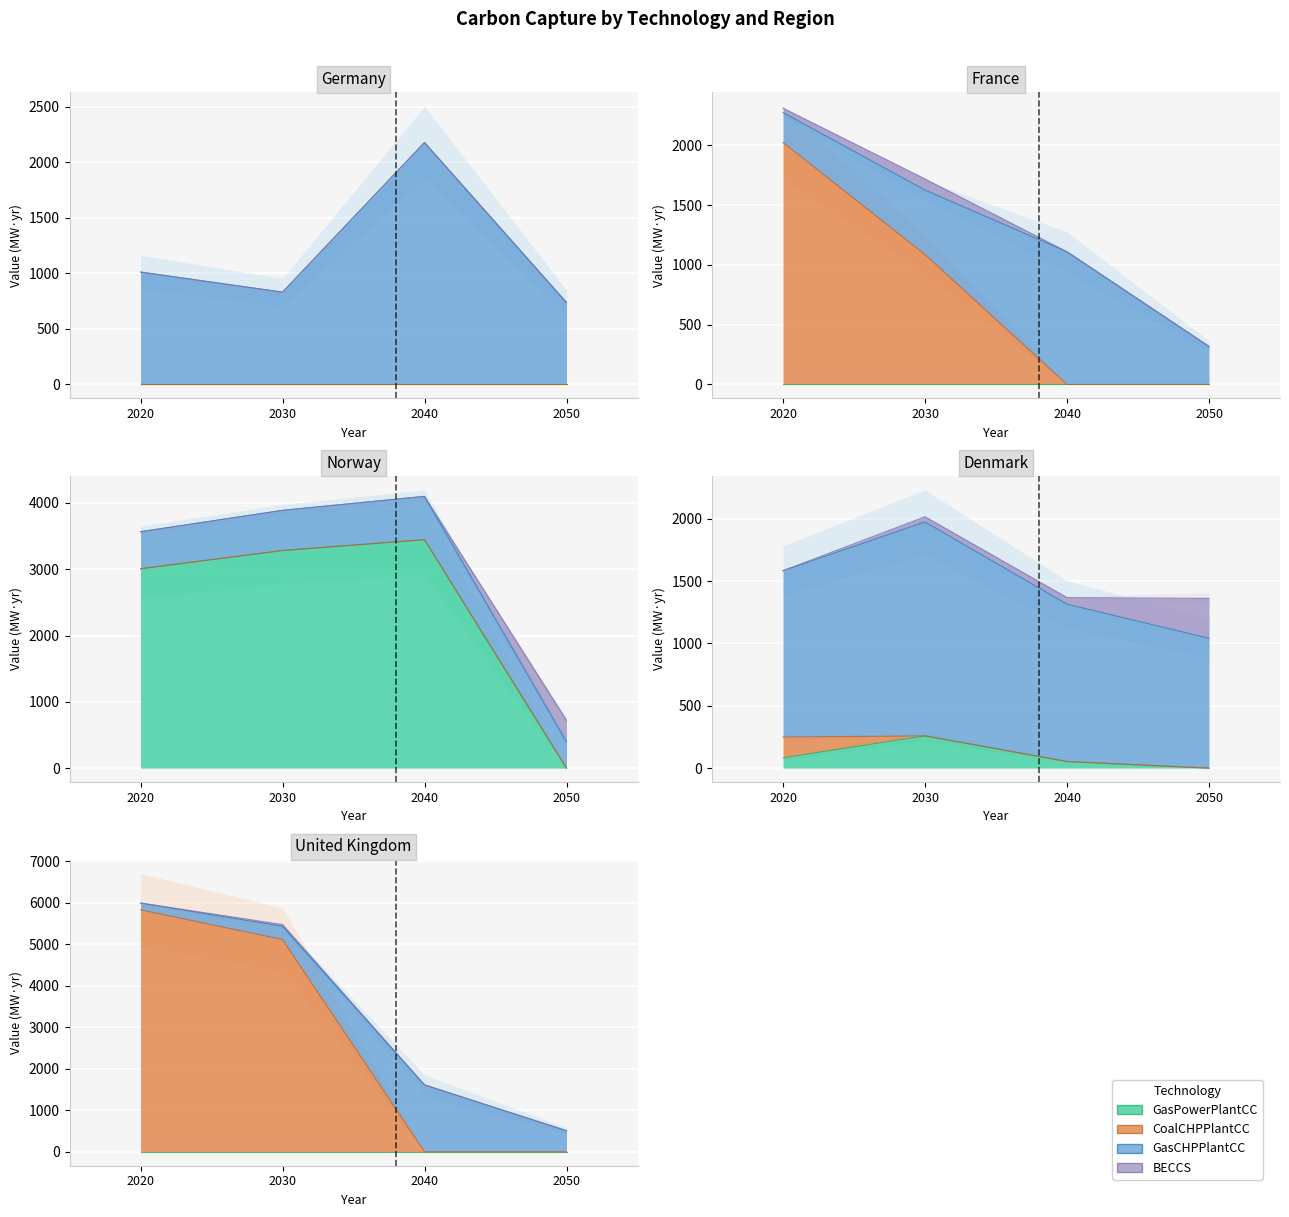

What is the sum of all GasPowerPlantCC values?

10127.2